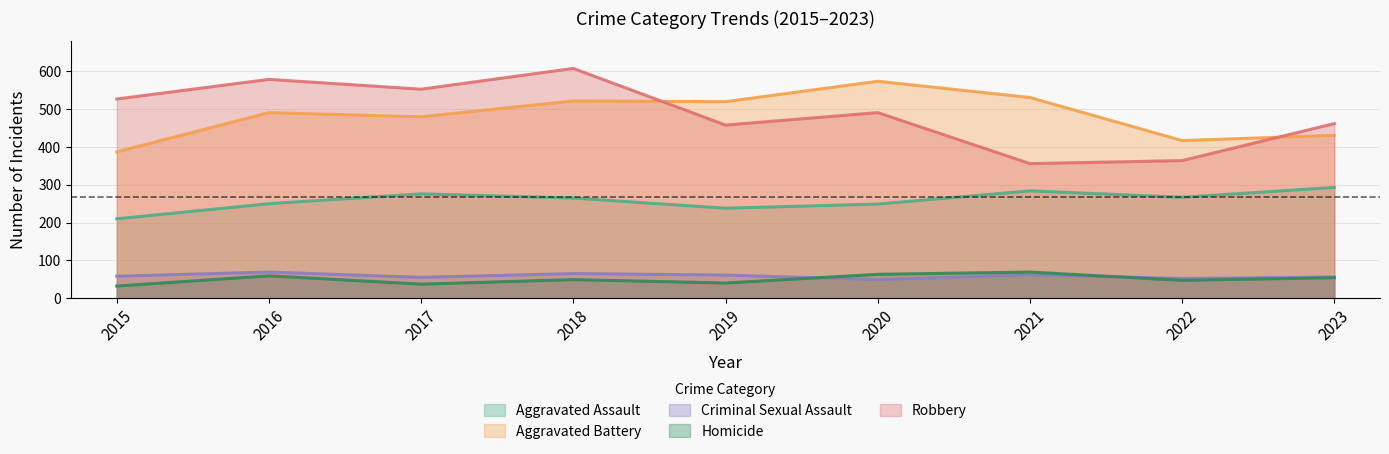

What is the difference between the maximum and second lowest values in the Aggravated Battery series?

157